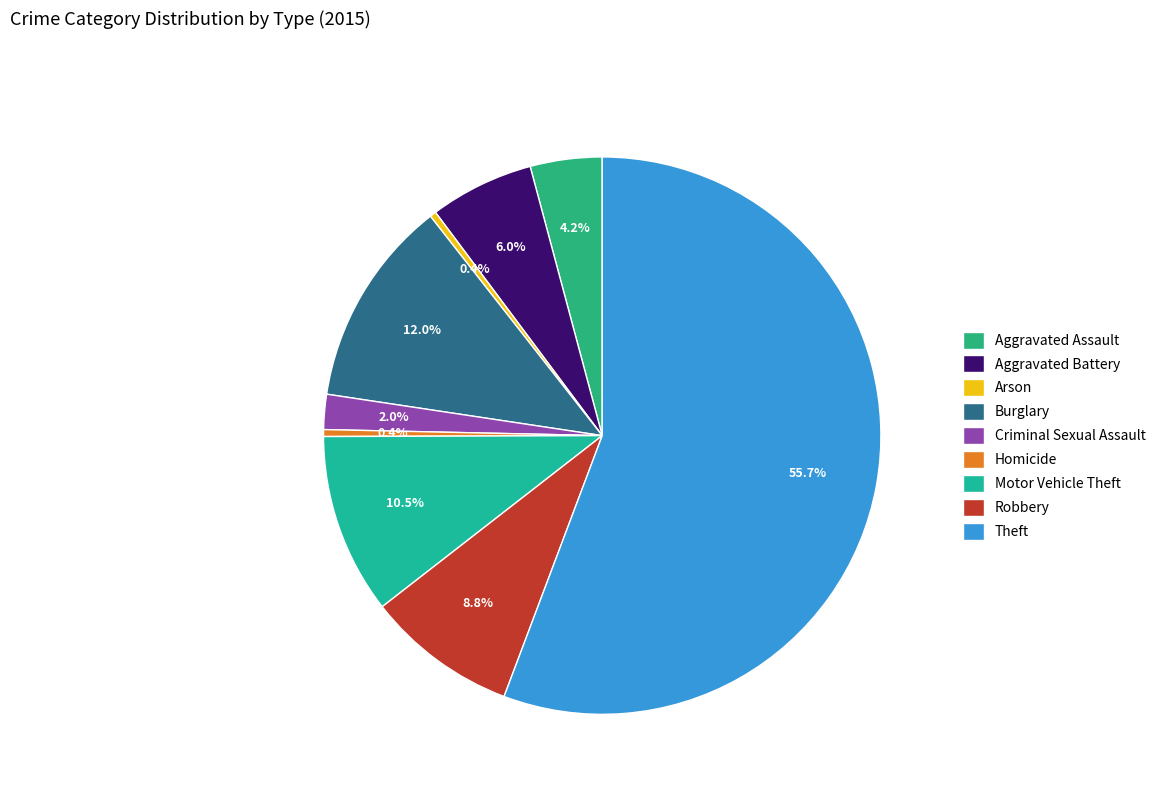

Is it true that Arson is 0% of the pie?

True